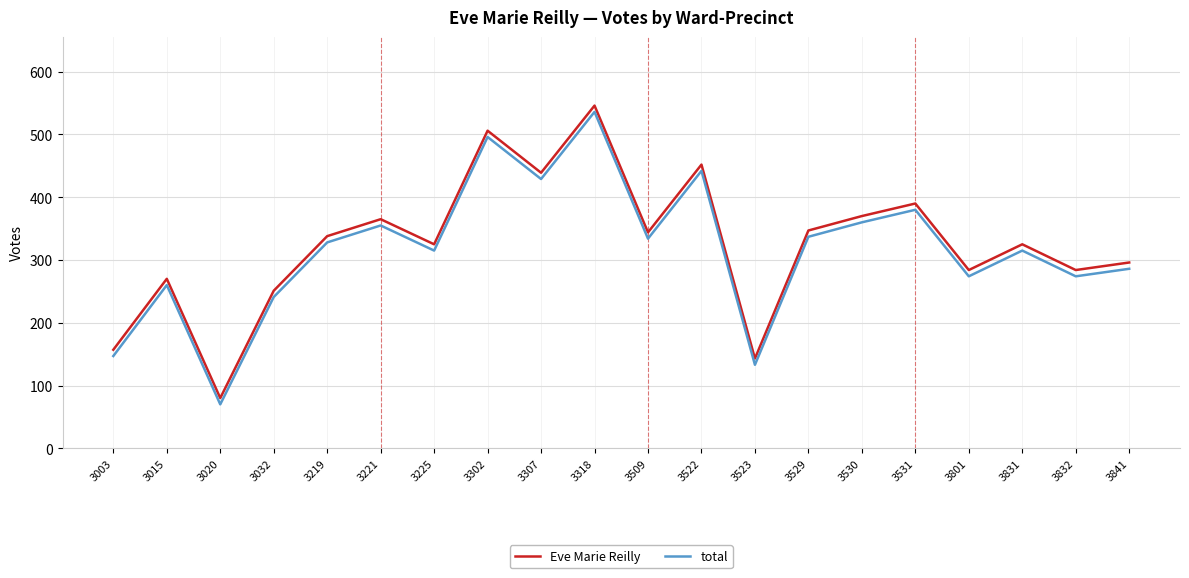

Does the chart display data point markers on the line(s)?

No